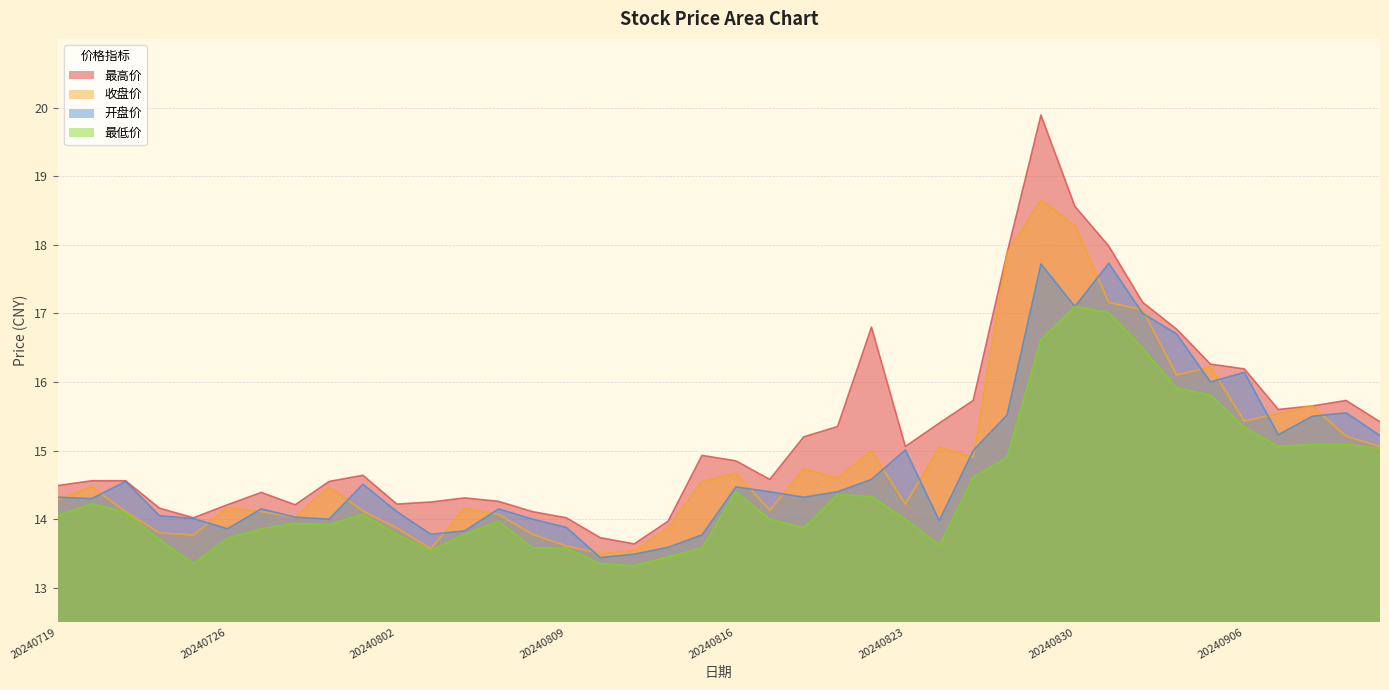

What is the value of the 收盘价 point at the 28th from the left?

14.9